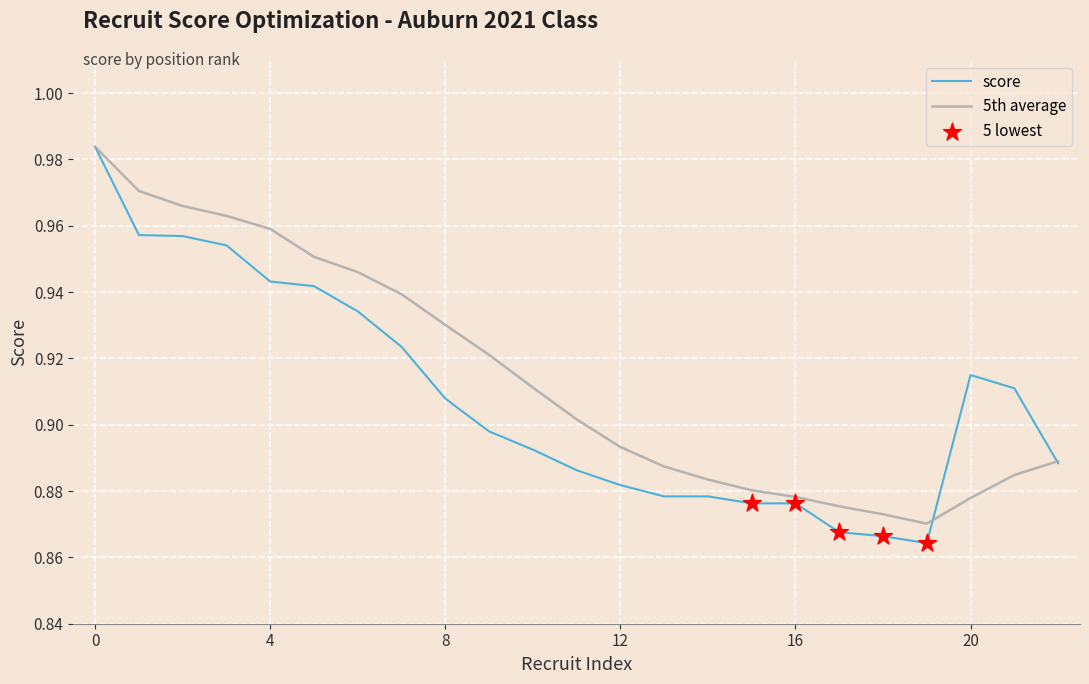

Which series has the largest range (max minus min)?

score